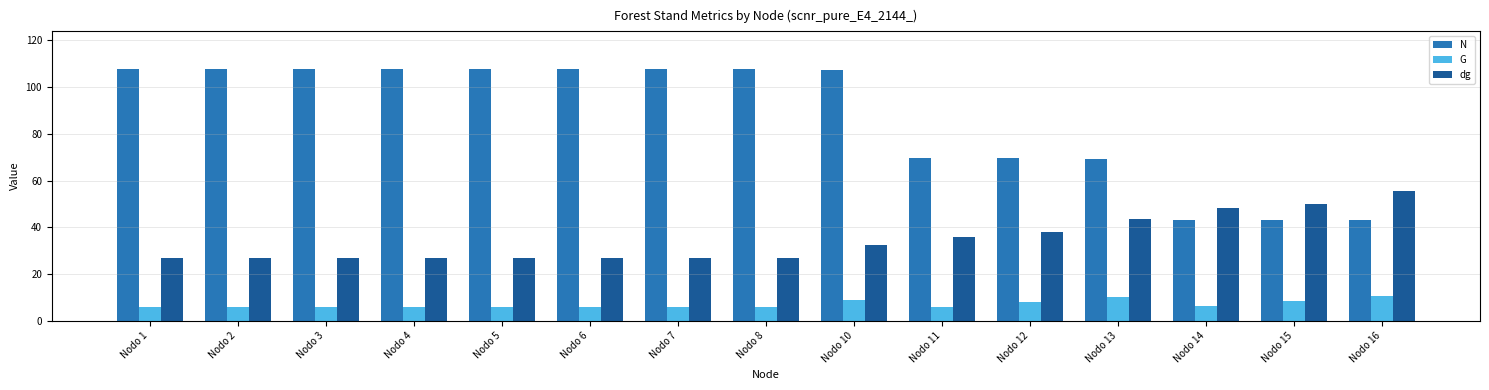

The value of dg at Nodo 15 is 28.8. True or false?

False